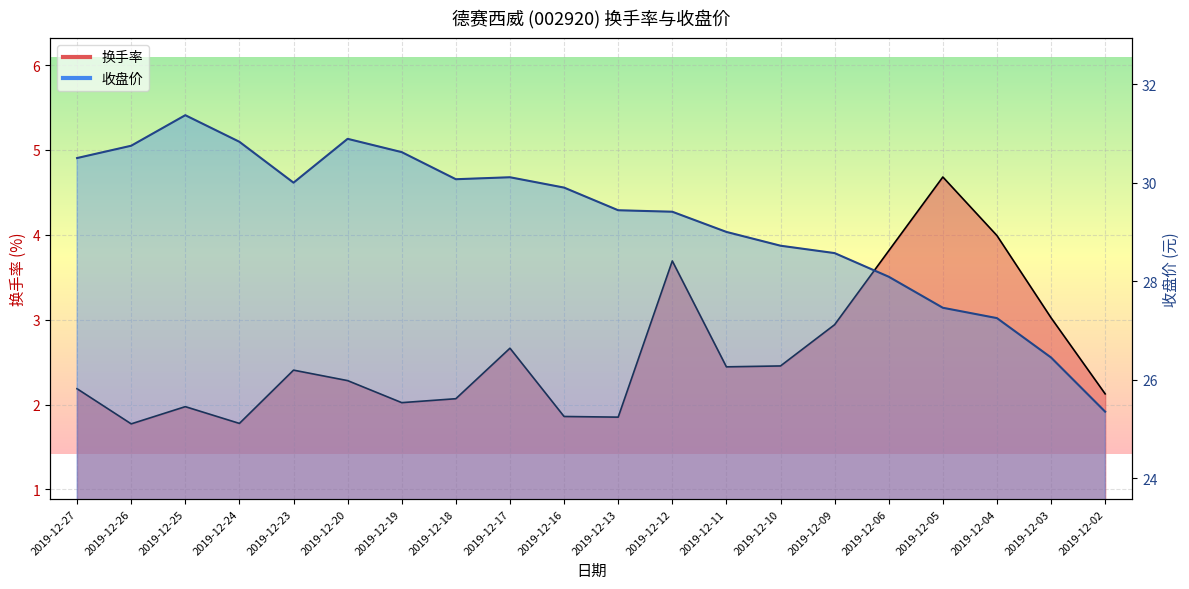

How many values in the 收盘价 series are below 29?

7